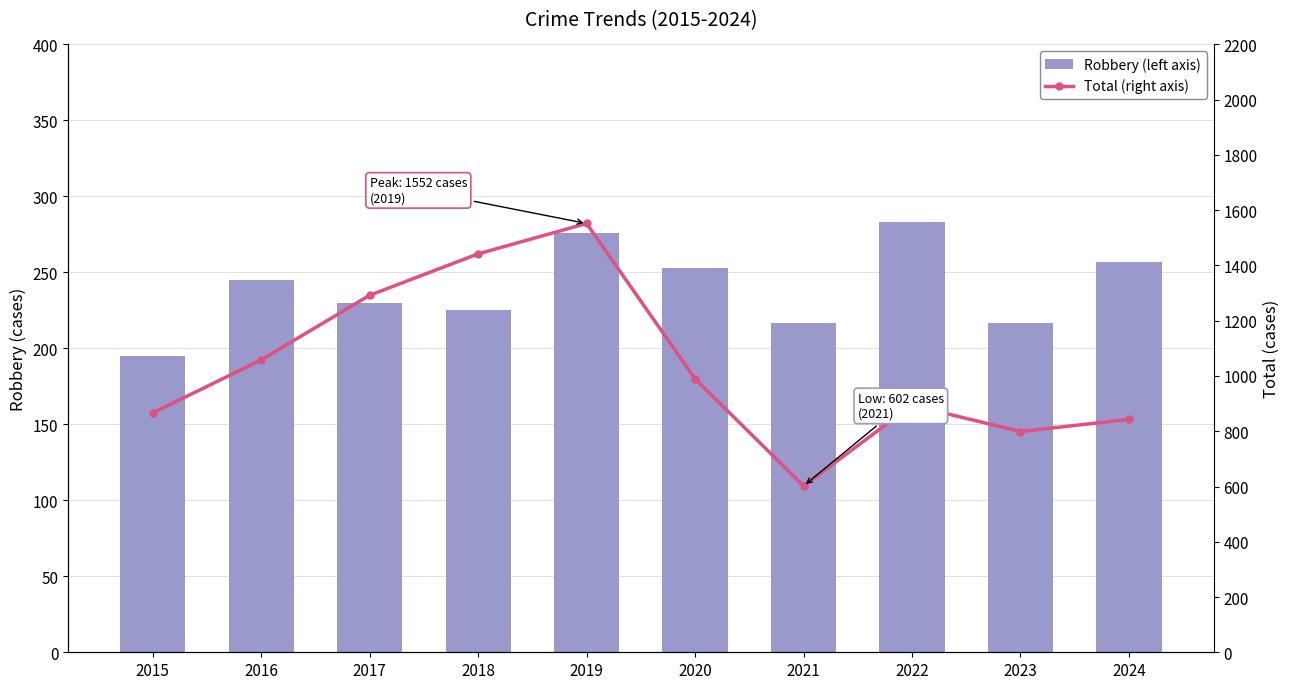

Count the number of categories in the chart.

10